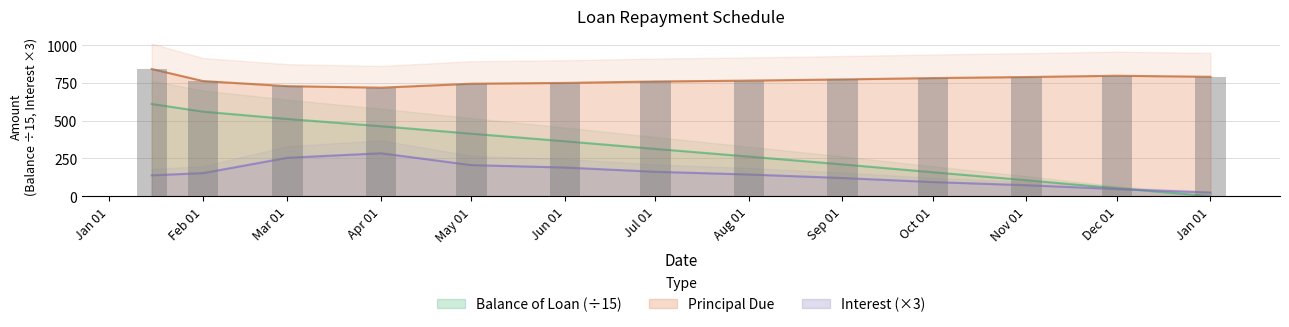

What is the difference between the maximum and minimum values in the Principal Due series?

123.4